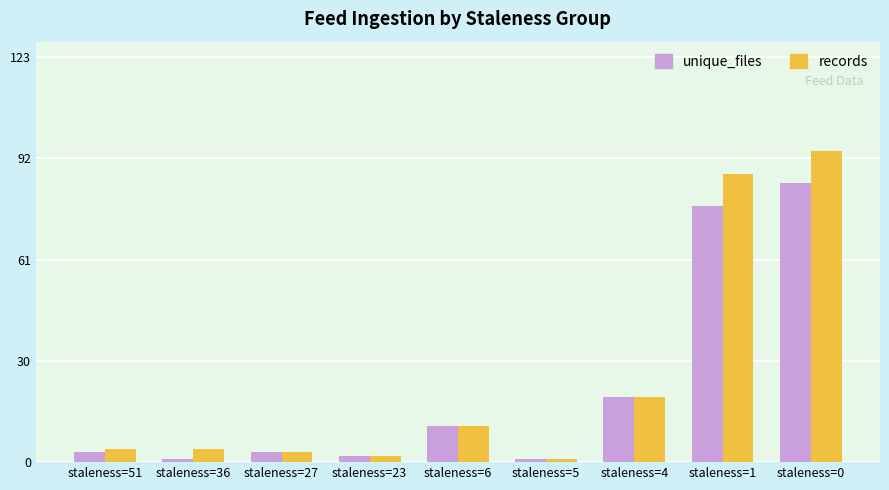

Rank the series by their maximum value, from highest to lowest.

records, unique_files